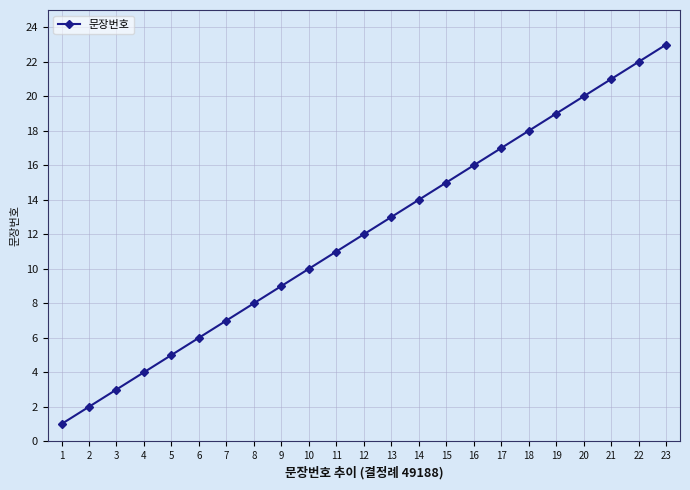

List the labels in order of value, smallest first.

1, 2, 3, 4, 5, 6, 7, 8, 9, 10, 11, 12, 13, 14, 15, 16, 17, 18, 19, 20, 21, 22, 23